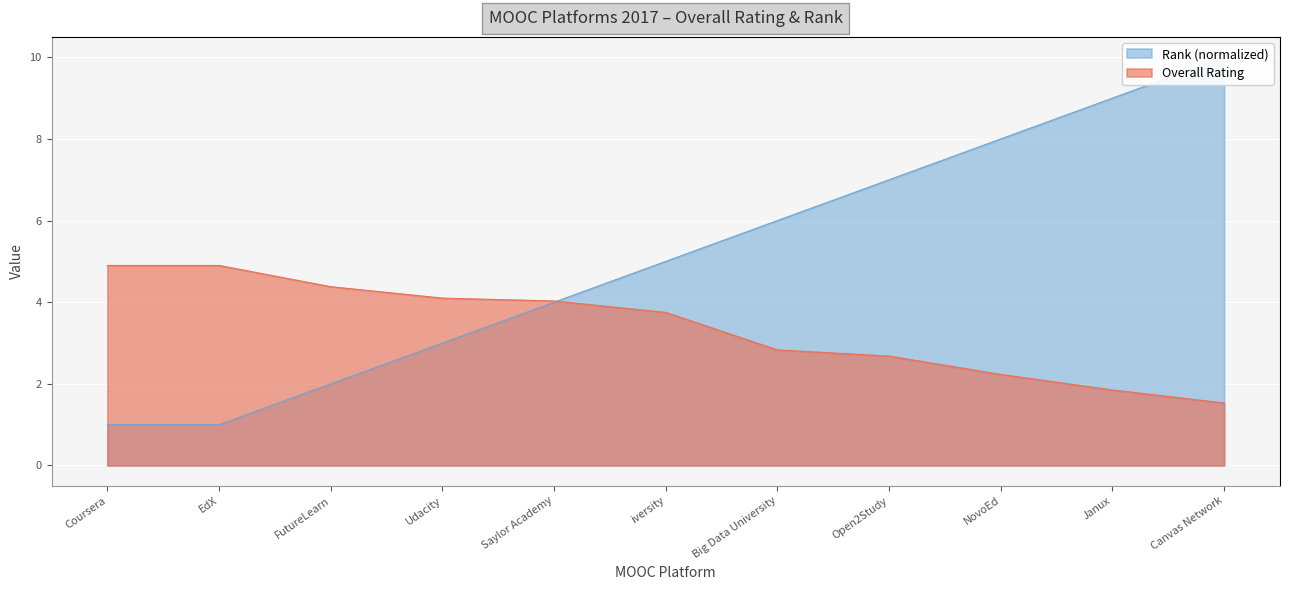

Which series has the largest total across all categories?

Rank (normalized)